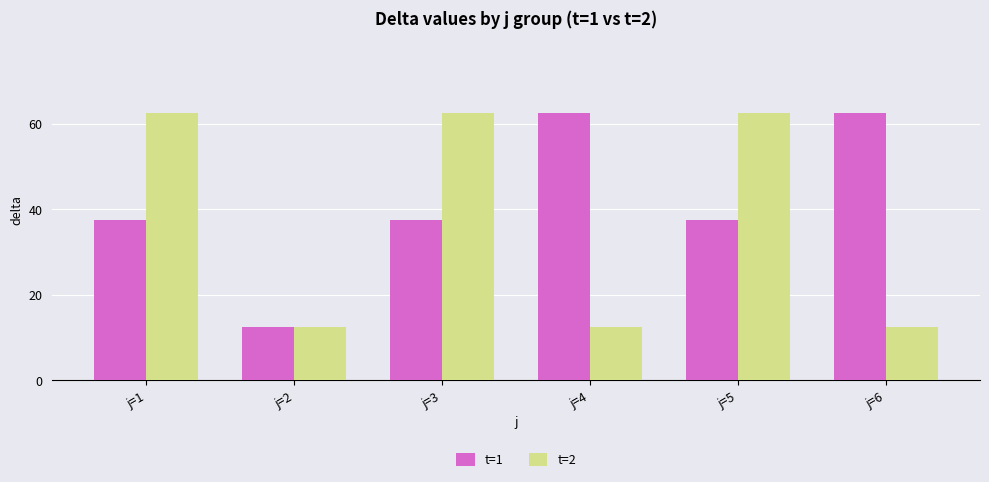

What is the difference between the highest and lowest values at j=3?

25.0